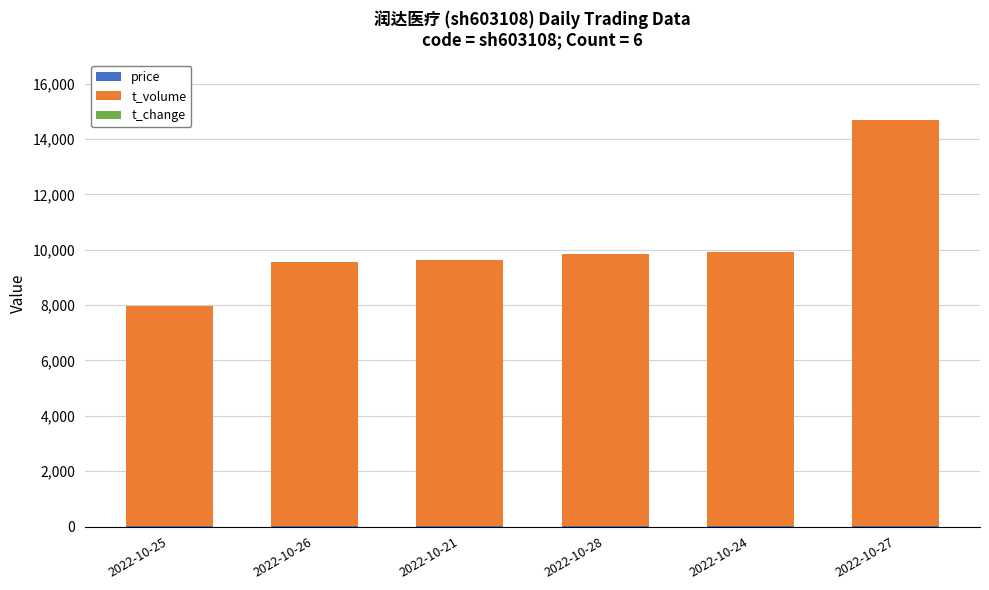

At which category is the sum across all series the highest?

2022-10-27